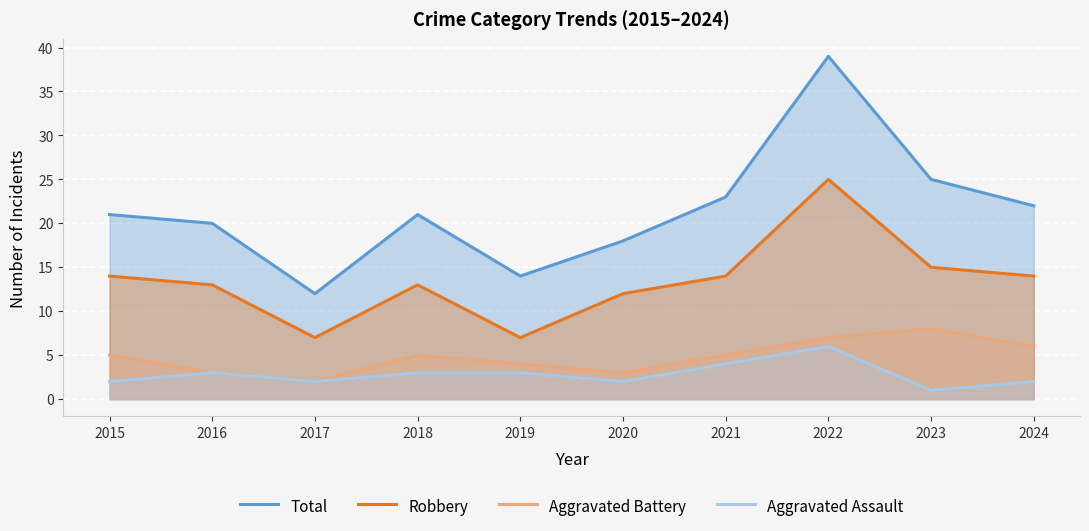

Which series has the largest total across all categories?

Total